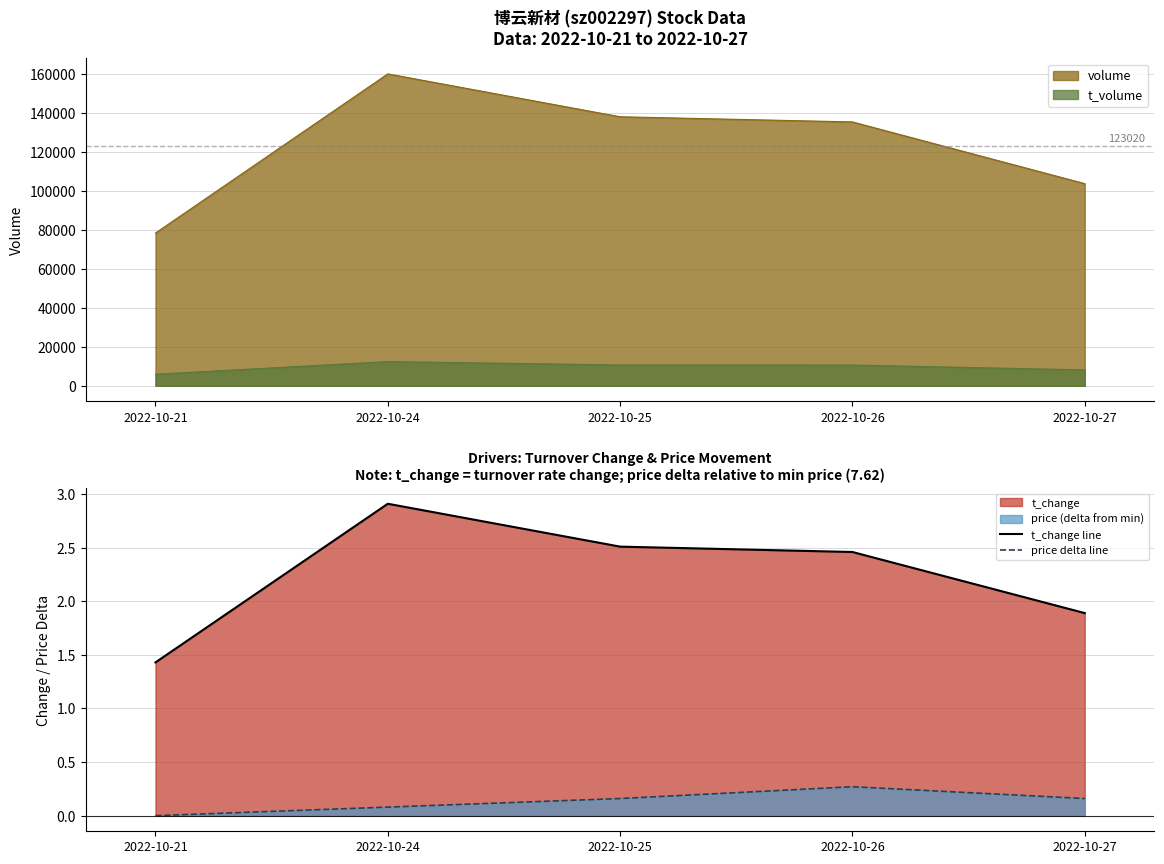

Reading left to right, what are all the values shown in this chart?

t_change line: 1.4	2.9	2.5	2.5	1.9
price delta line: 0.0	0.1	0.2	0.3	0.2